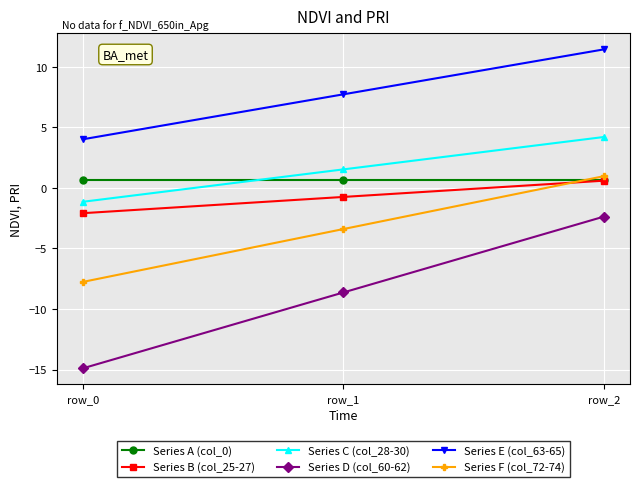

List the labels in order of Series B (col_25-27) value, largest first.

row_2, row_1, row_0